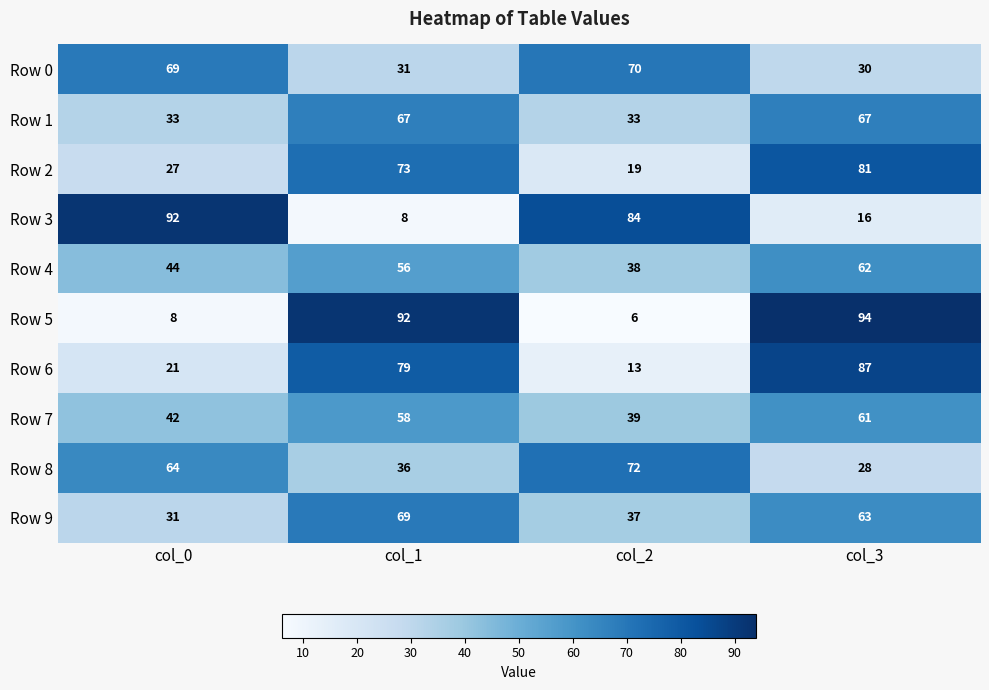

List the series in order of their peak value, lowest first.

Row 7, Row 4, Row 1, Row 9, Row 0, Row 8, Row 2, Row 6, Row 3, Row 5